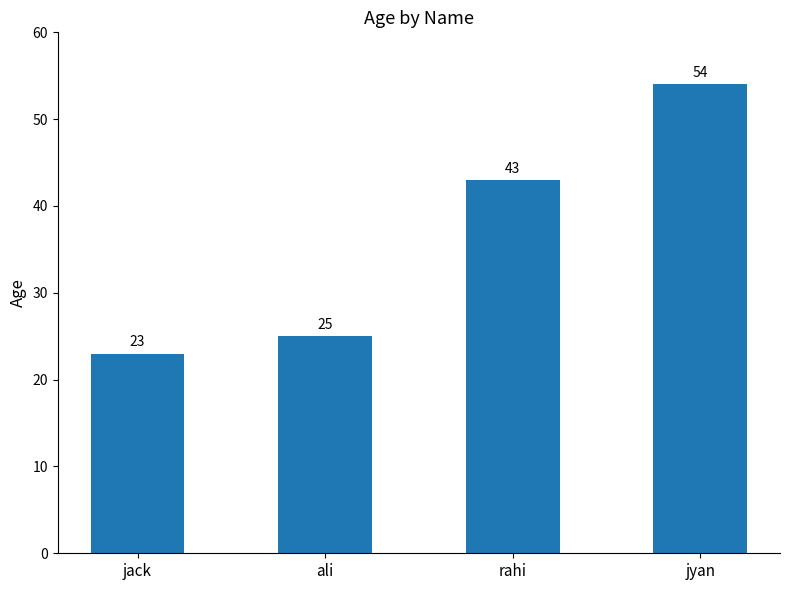

Where is the data nearest to the value 38?

rahi